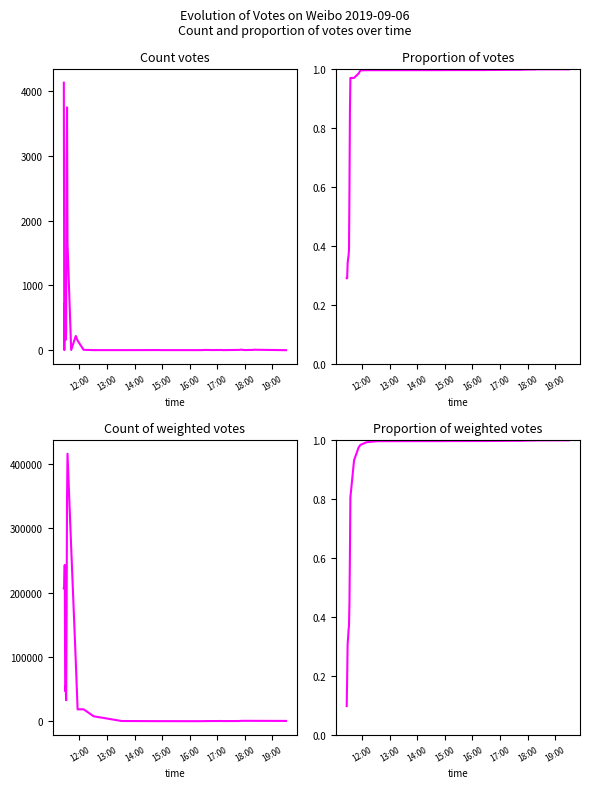

Does the chart display data point markers on the line(s)?

No